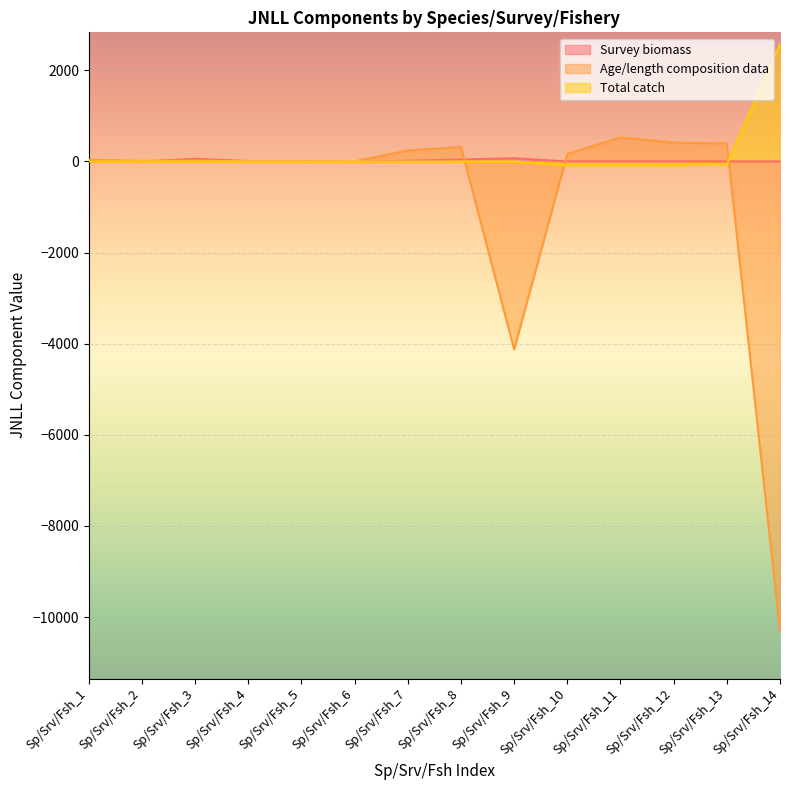

What is the total value across all series at Sp/Srv/Fsh_5?

9.9